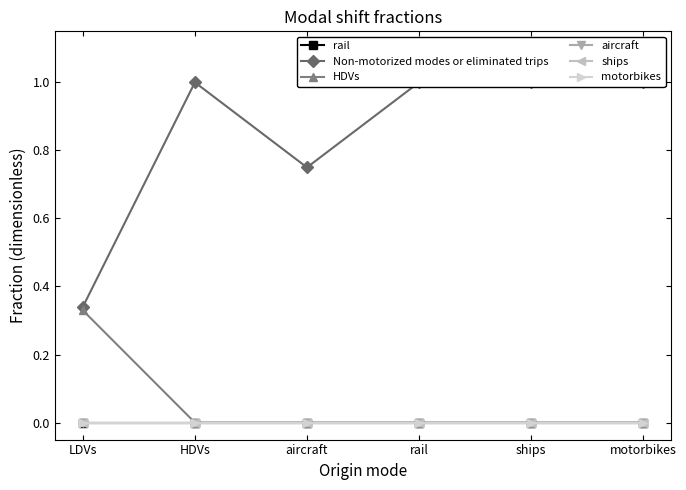

True or false: Non-motorized modes or eliminated trips and ships cross at least once.

False